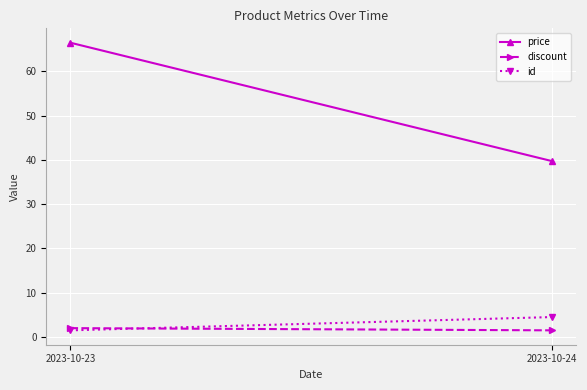

Between 2023-10-23 and 2023-10-24, which is larger?

2023-10-23